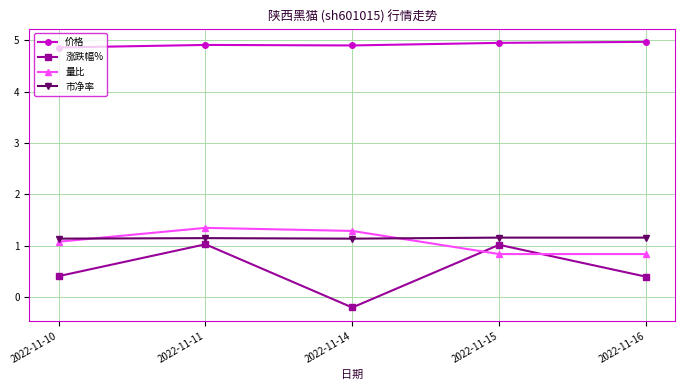

Which series has the widest spread of values?

涨跌幅%